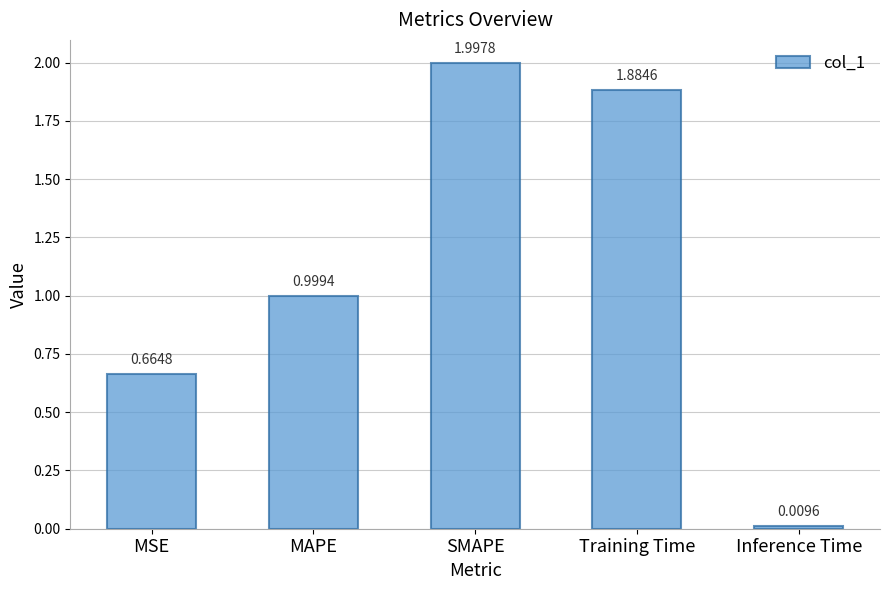

How many categories are shown in the chart?

5